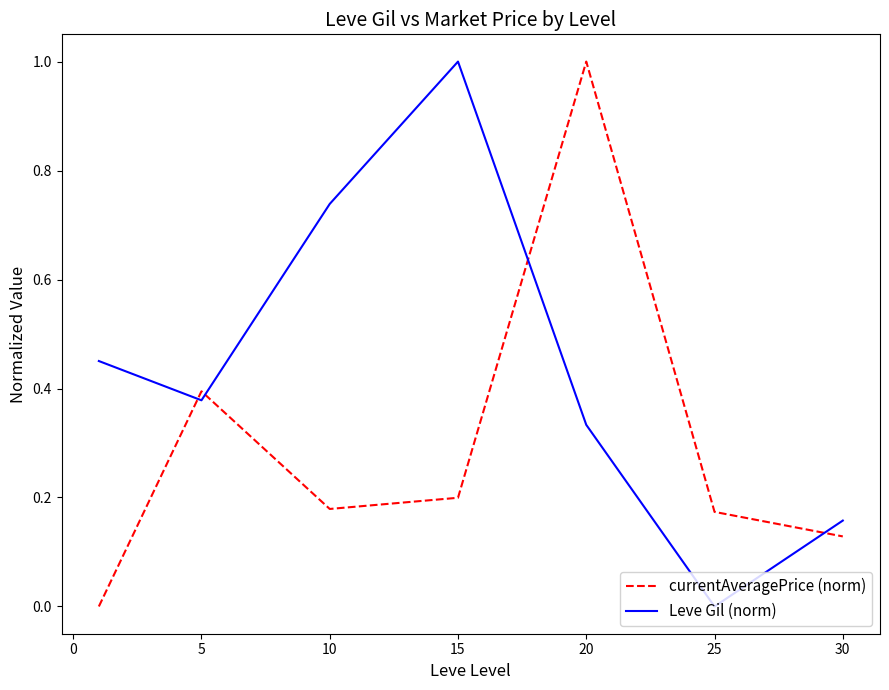

What is the greatest value displayed?

1.0